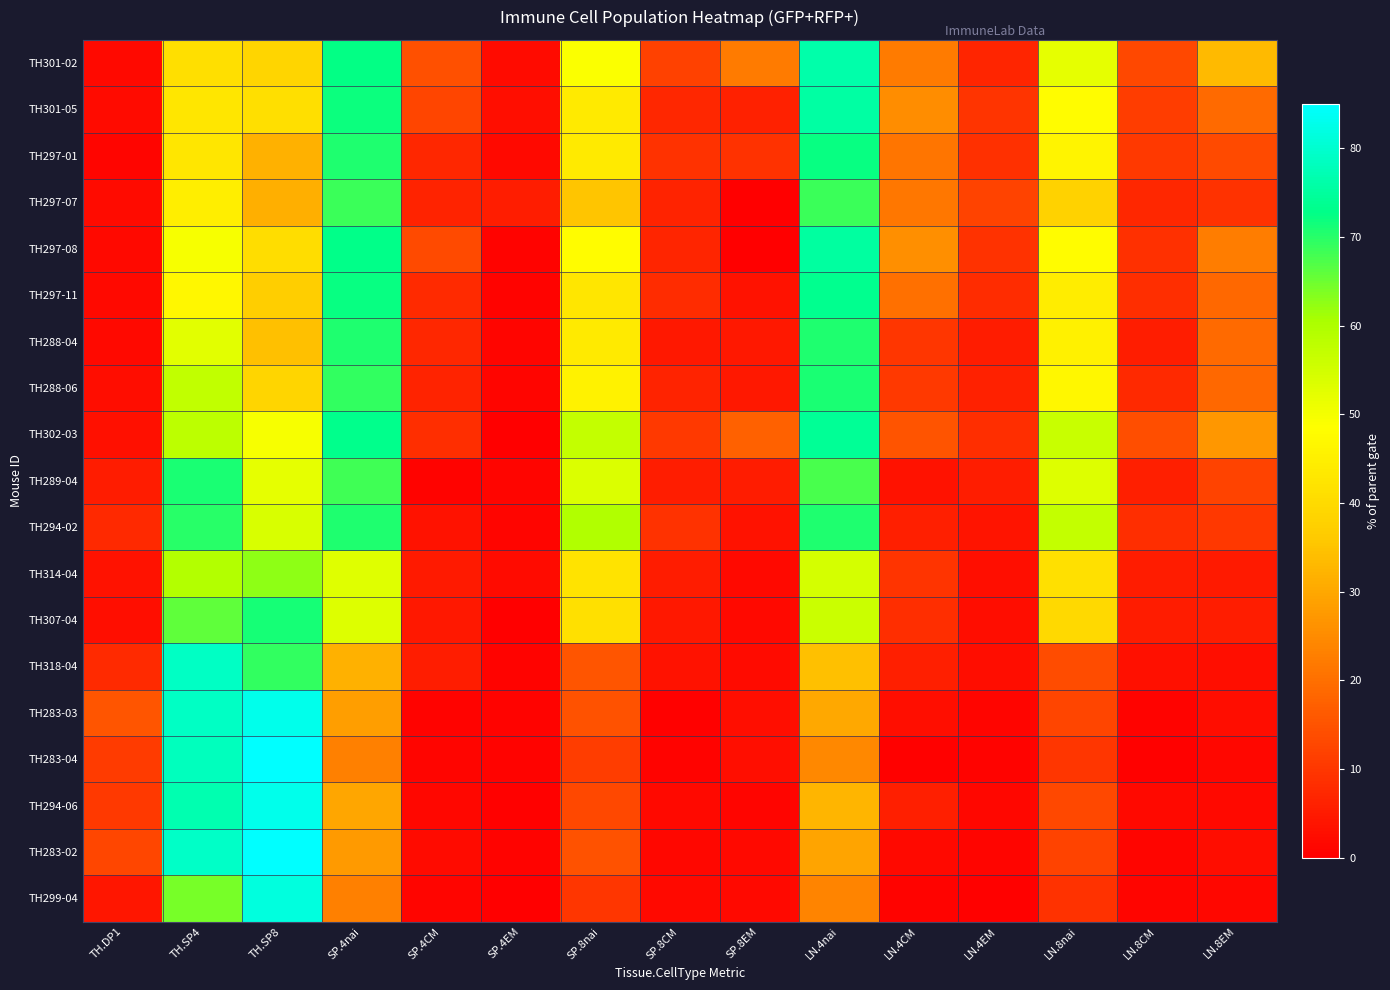

Rank the series at TH.DP1 from lowest to highest value.

TH297-01, TH301-02, TH288-04, TH297-11, TH297-08, TH301-05, TH297-07, TH288-06, TH307-04, TH302-03, TH314-04, TH299-04, TH289-04, TH294-02, TH318-04, TH294-06, TH283-04, TH283-02, TH283-03